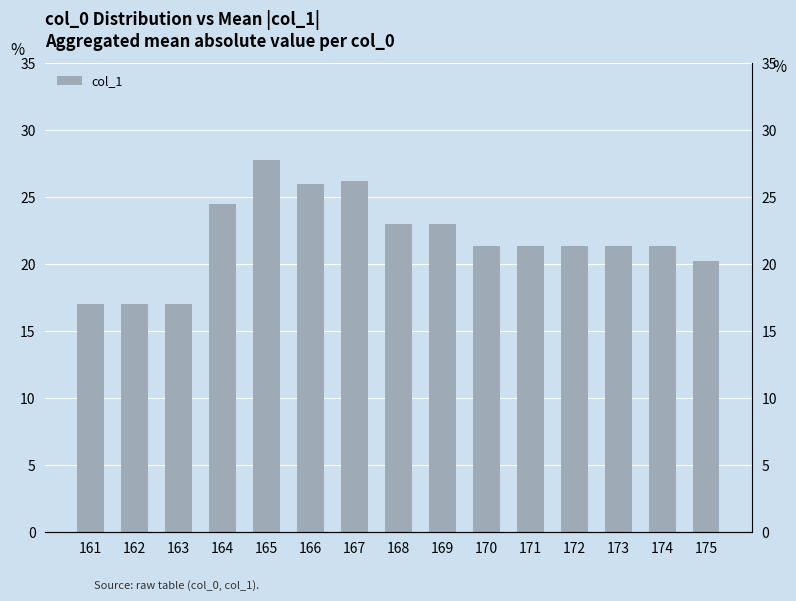

The value at 172 is 21.3. True or false?

True